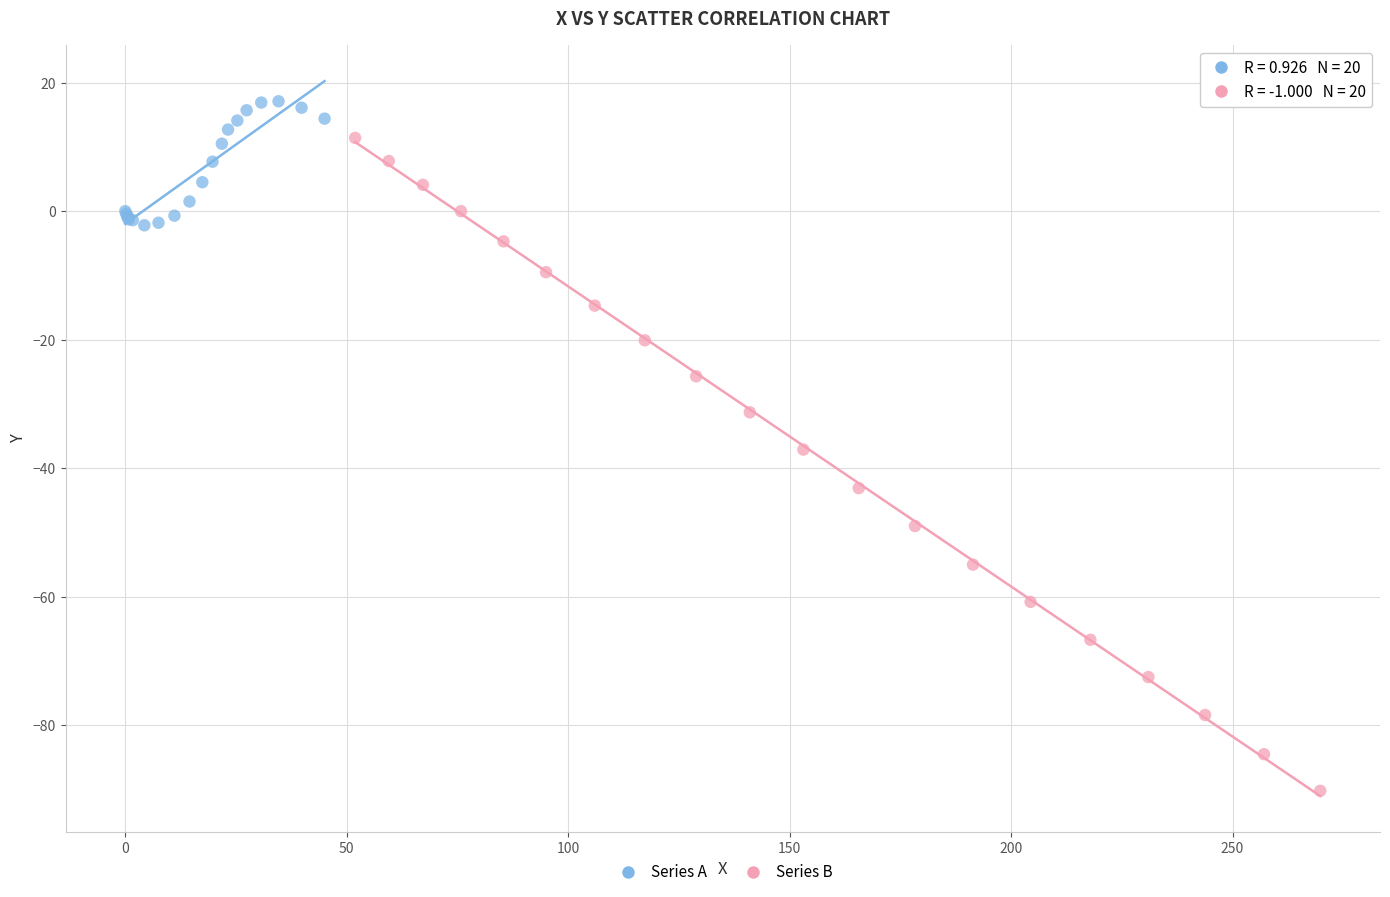

Which series contains the lowest Y value?

Series B